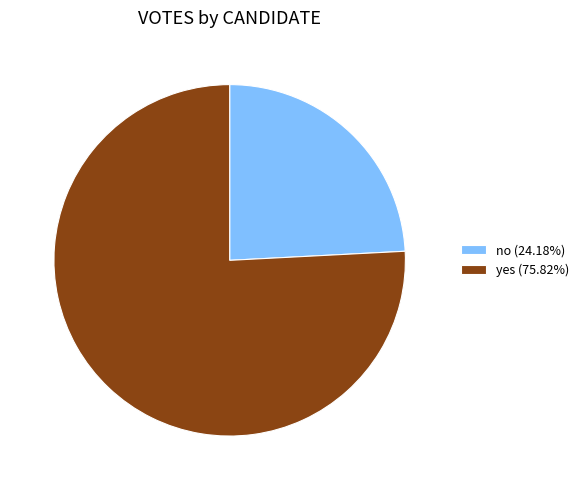

Is the sum of no (24.18%) and yes (75.82%) greater than half?

Yes